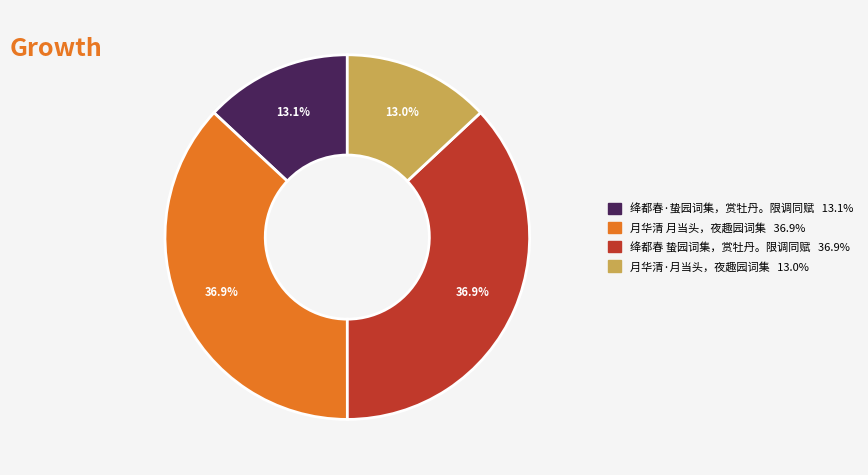

What is the ratio of the value at 绛都春 蛰园词集，赏牡丹。限调同赋 to the value at 月华清·月当头，夜趣园词集?

2.8